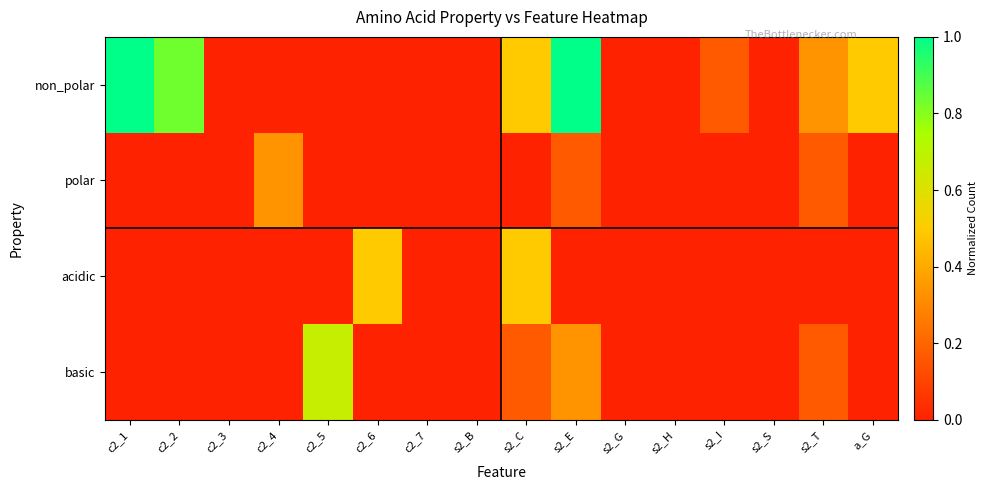

Which series changed the most between c2_2 and s2_E?

basic